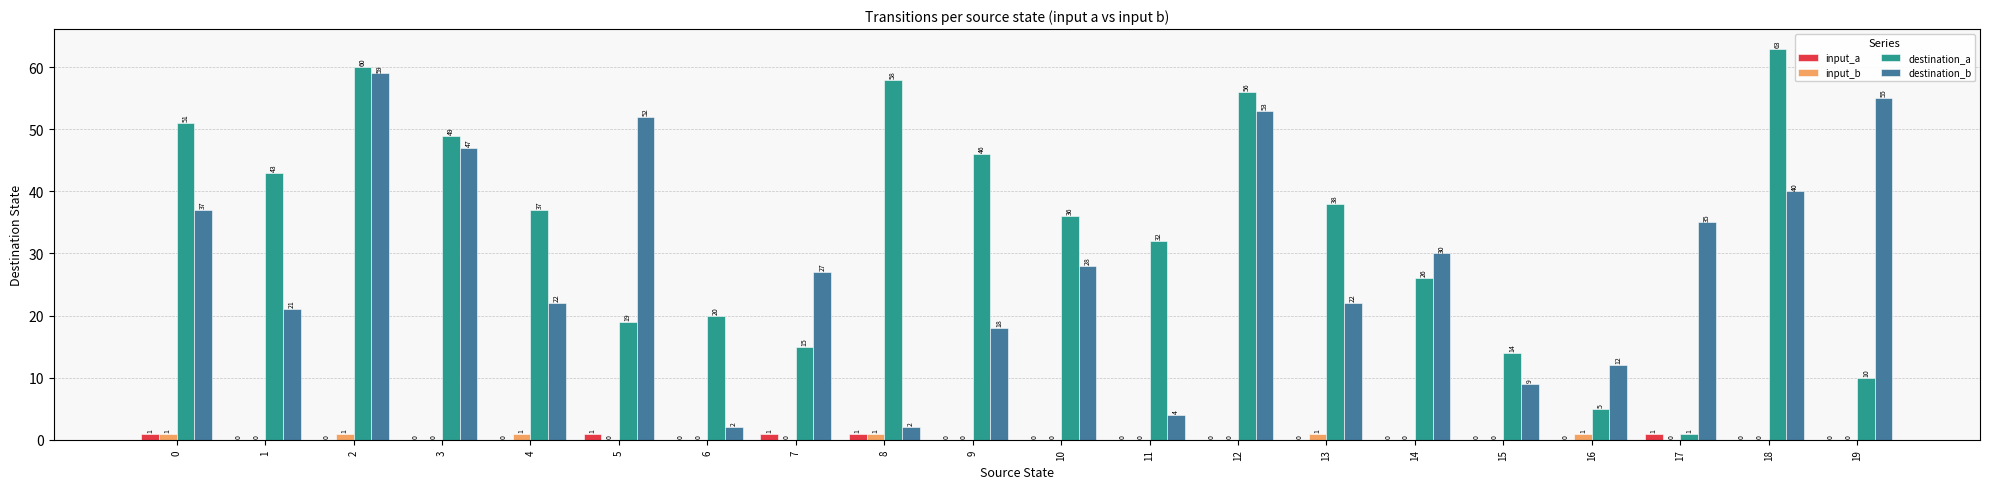

Is it true that destination_a equals 49 at 3?

True